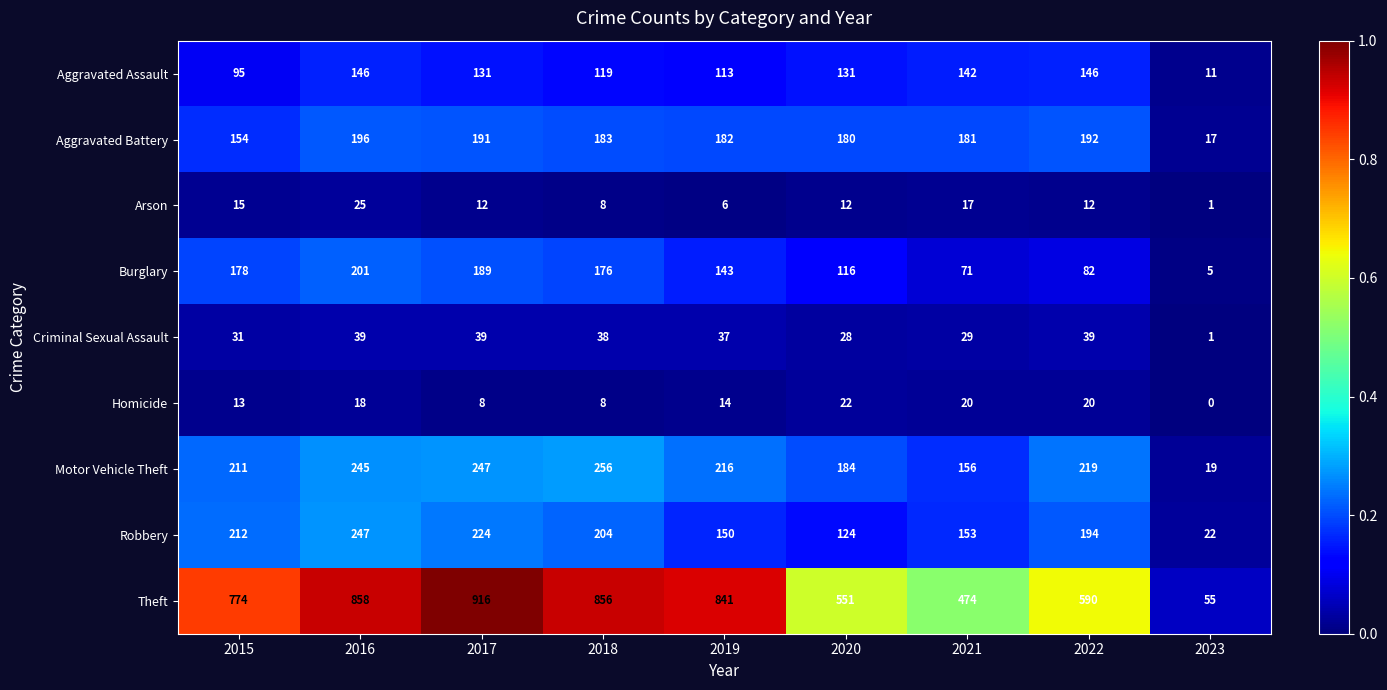

Rank the series by their maximum value, from highest to lowest.

Theft, Motor Vehicle Theft, Robbery, Burglary, Aggravated Battery, Aggravated Assault, Criminal Sexual Assault, Arson, Homicide